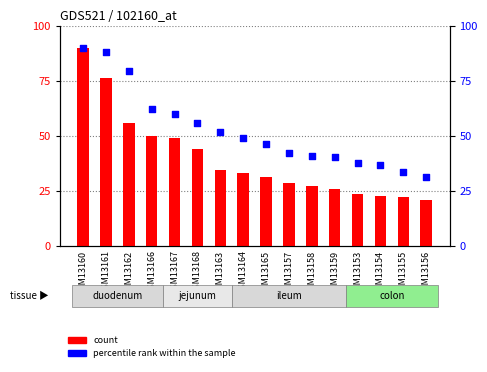

Which series reaches the minimum Y coordinate?

count